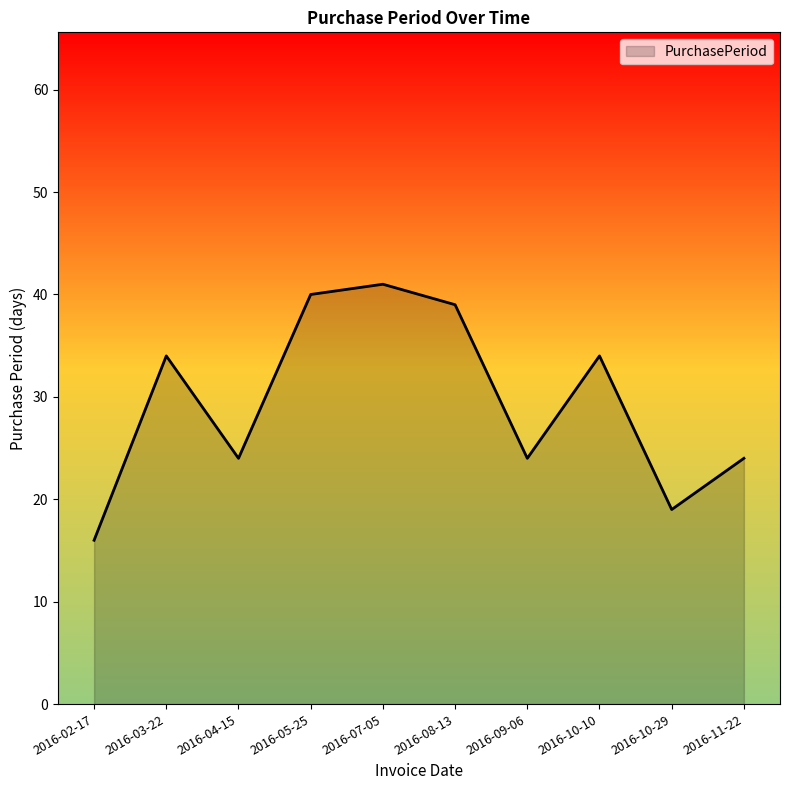

The value at 2016-11-22 is 35. True or false?

False